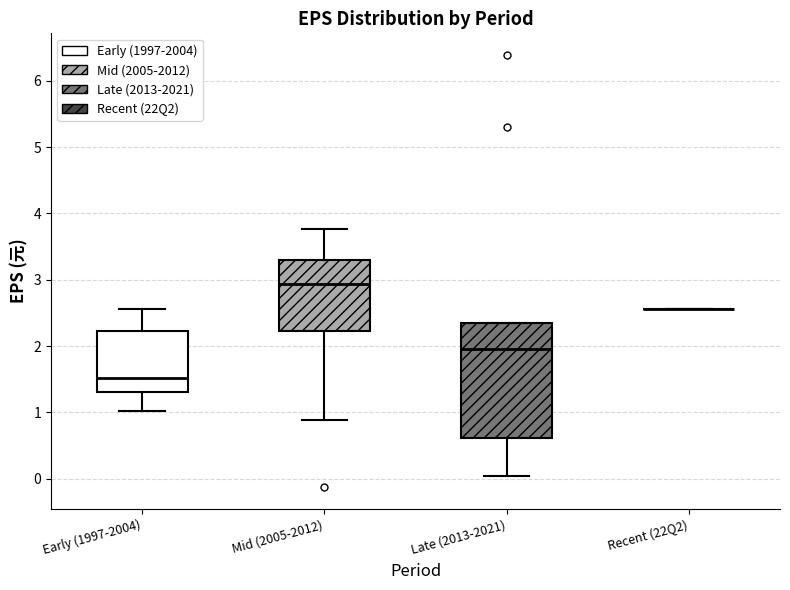

Comparing the boxes themselves (not the whiskers), which one is the tallest?

Late (2013-2021)